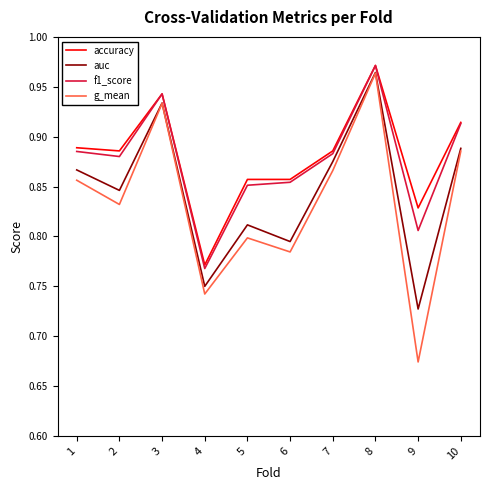

Which series changed the most between 7 and 10?

f1_score